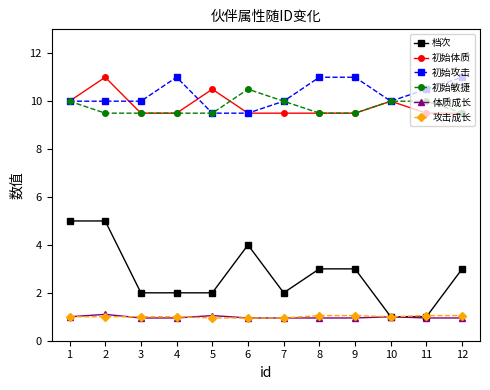

What is the value of the 攻击成长 point at the 9th from the left?

1.1